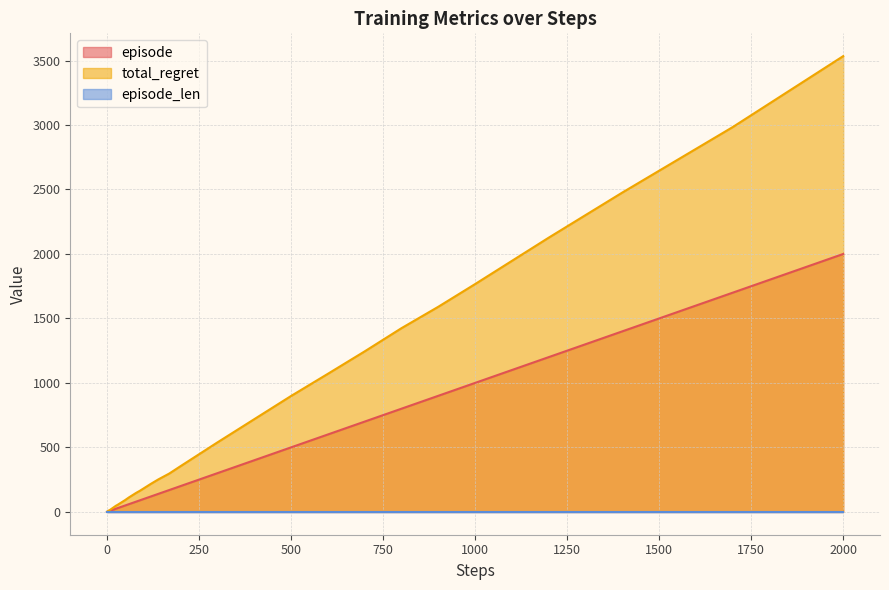

Which has a higher value, 50 or 170?

170